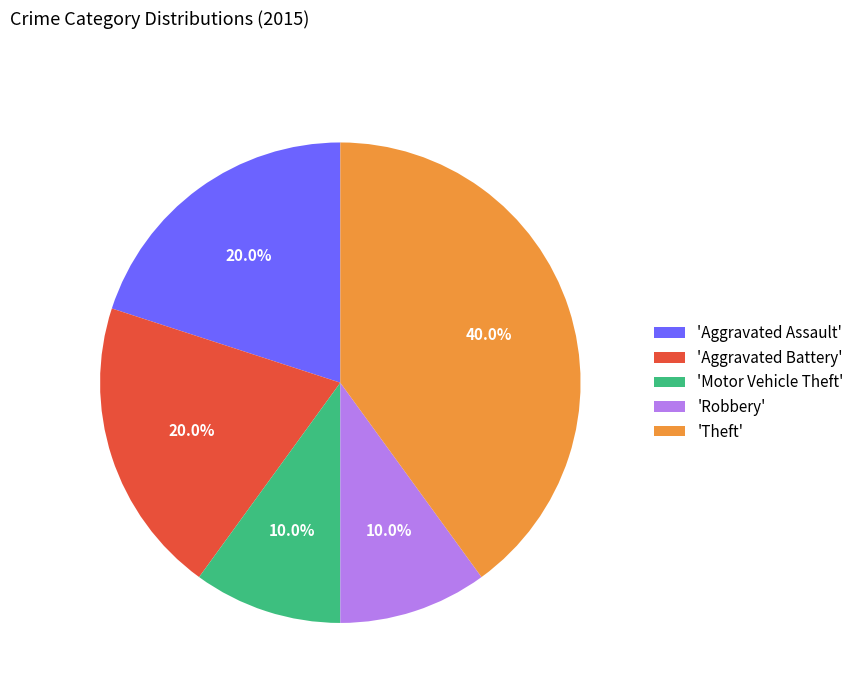

What portion of the pie excludes 'Motor Vehicle Theft'?

90.0%